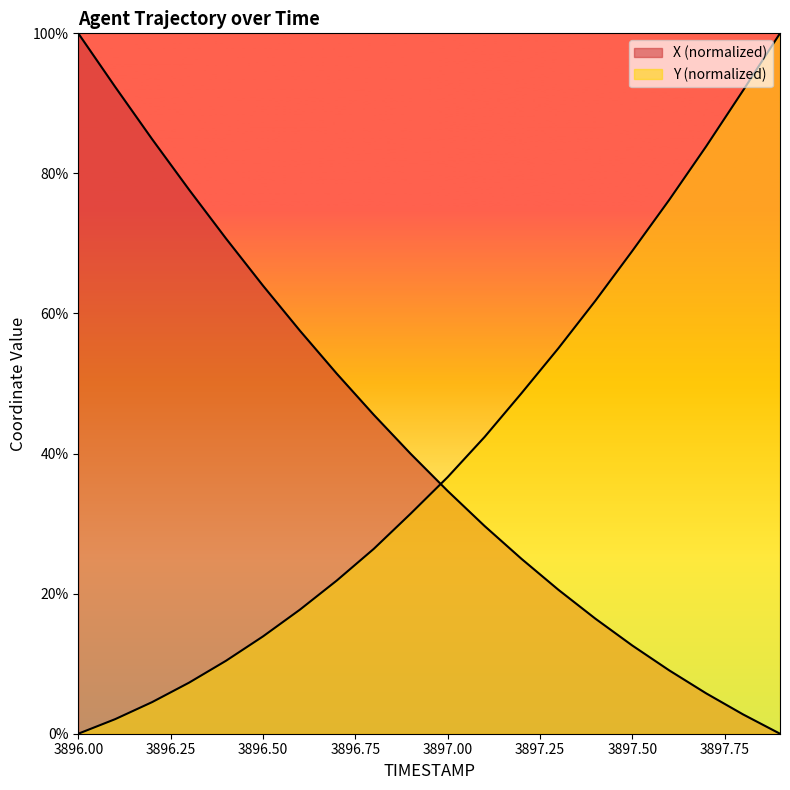

Which has a higher value, 3897.0 or 3896.8?

3896.8